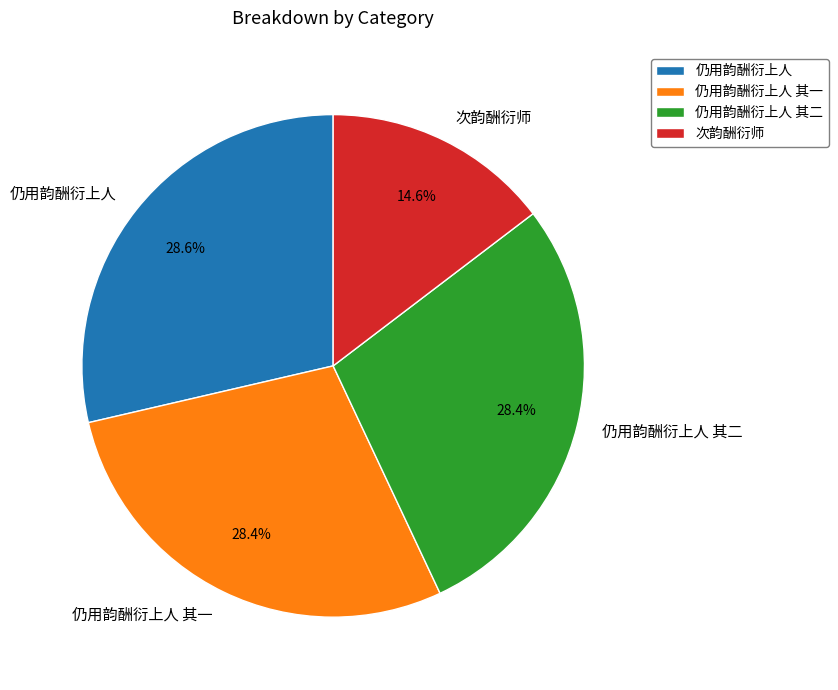

What is the smallest slice in the pie chart?

次韵酬衍师